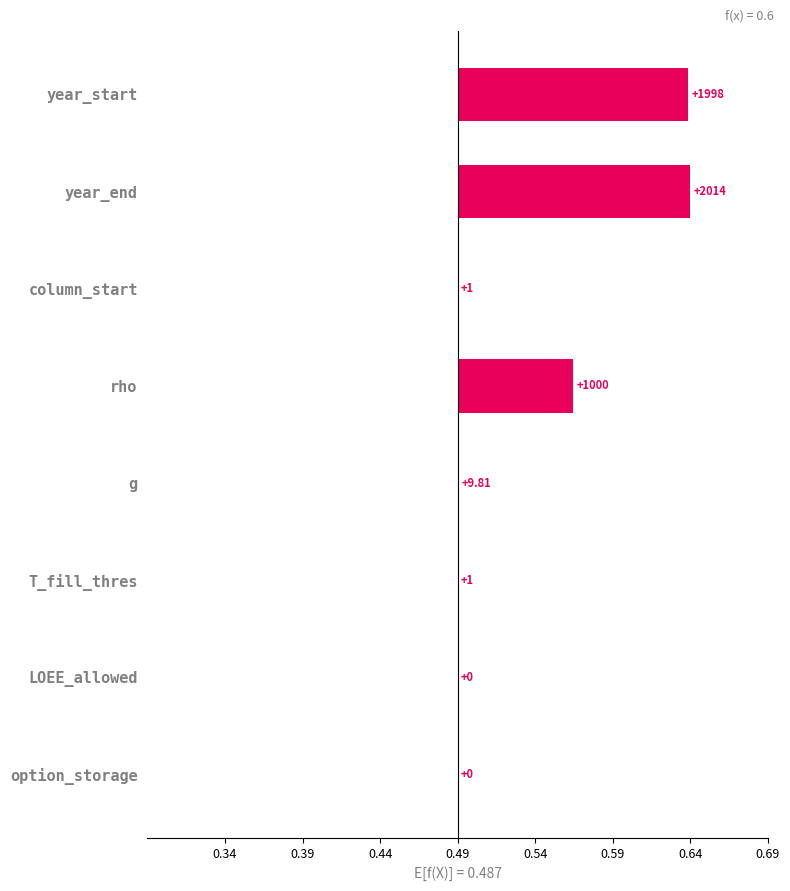

How many data points are above 0?

6